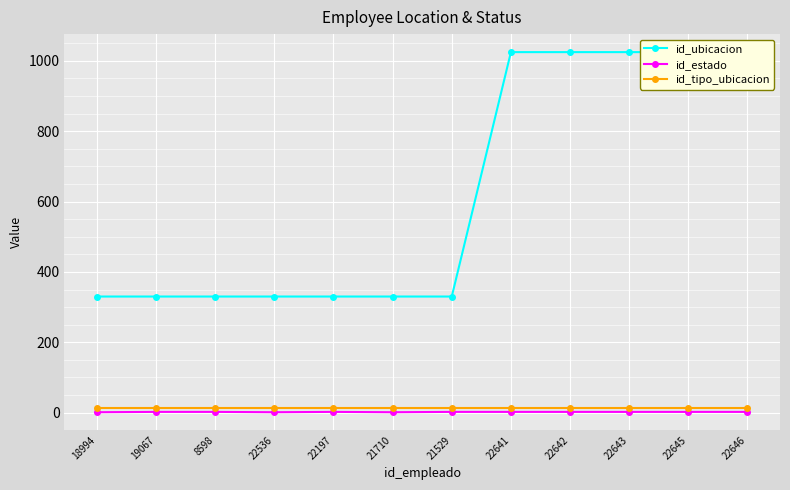

What position from the left is 21529?

7